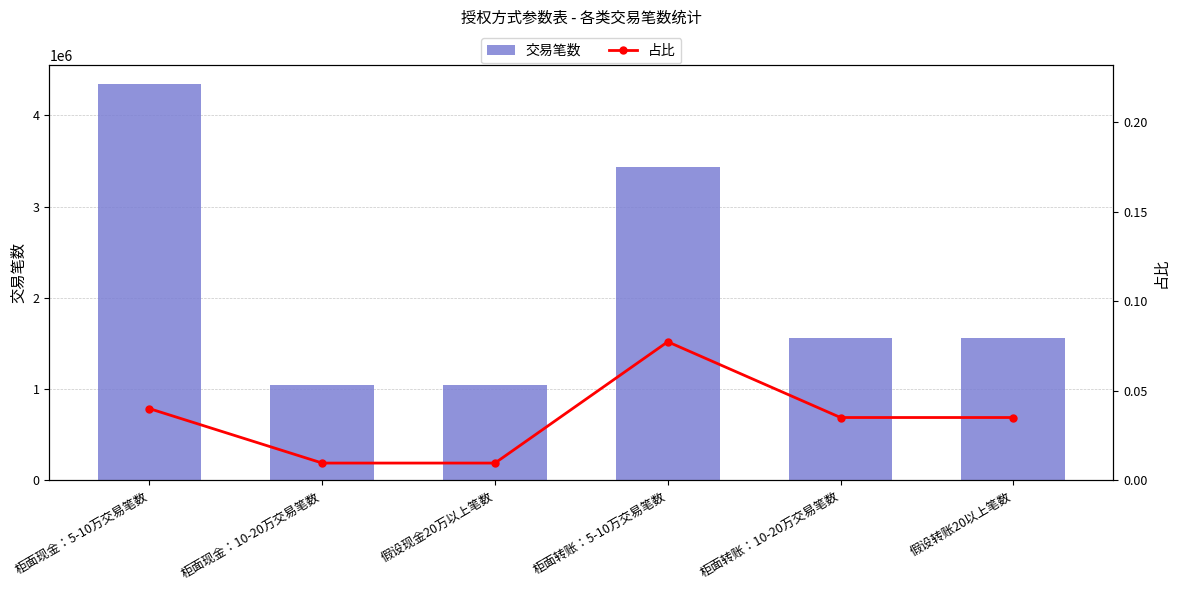

Where does the 交易笔数 series first go above 1557917?

柜面现金：5-10万交易笔数